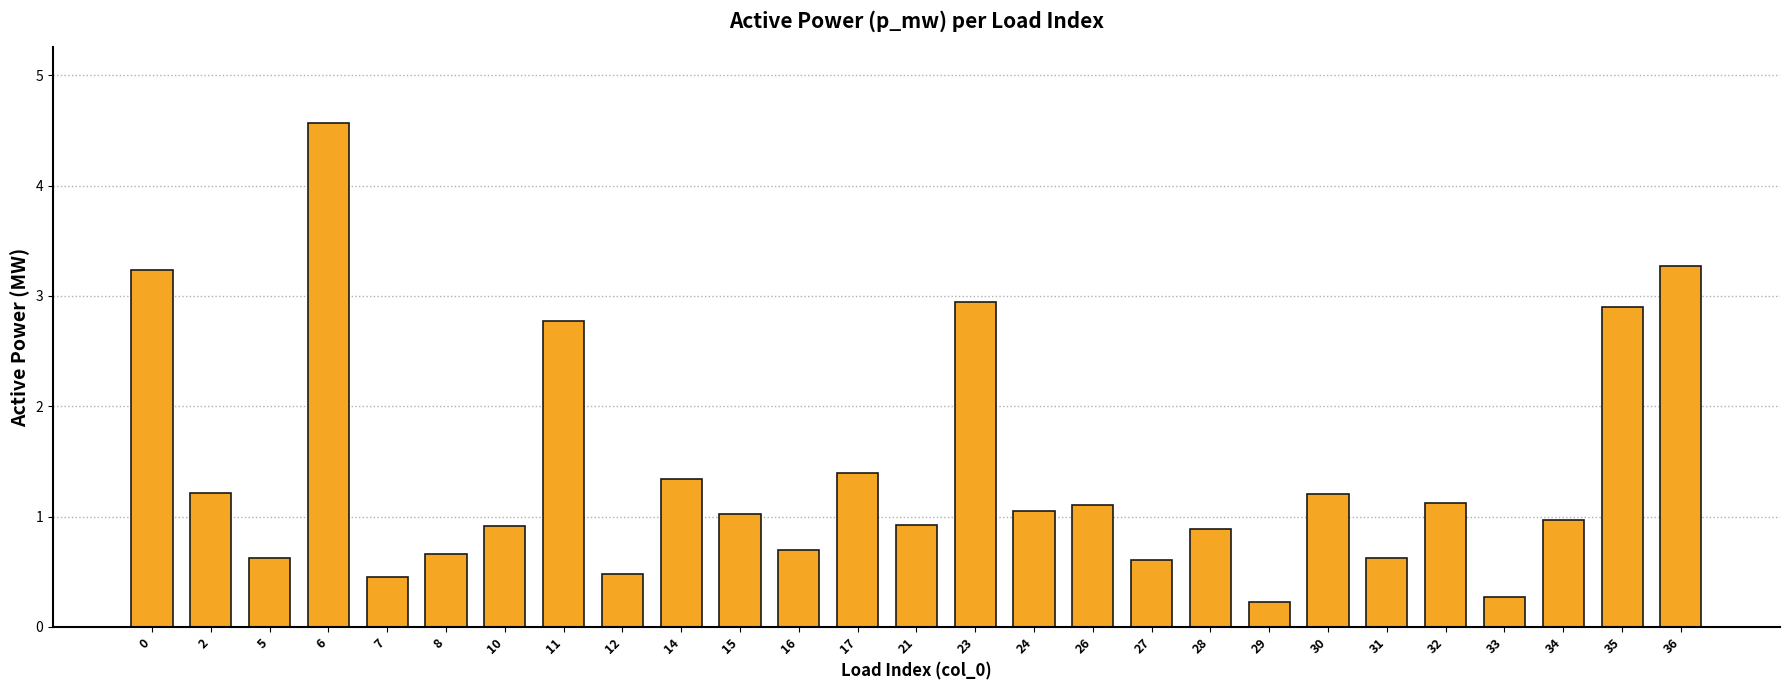

Does the chart contain stacked bars?

No